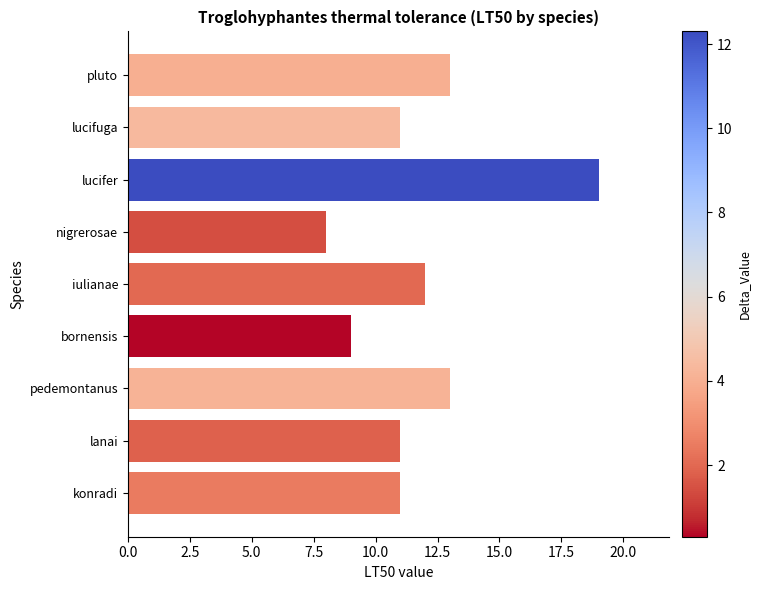

The value at lucifer is 30. True or false?

False